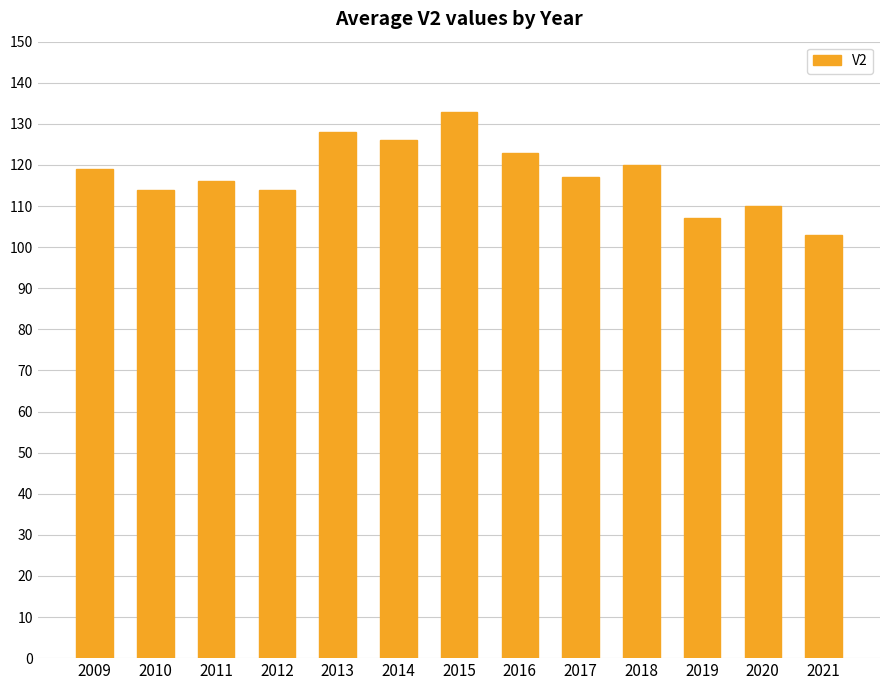

What is the value of the 7th bar from the left?

133